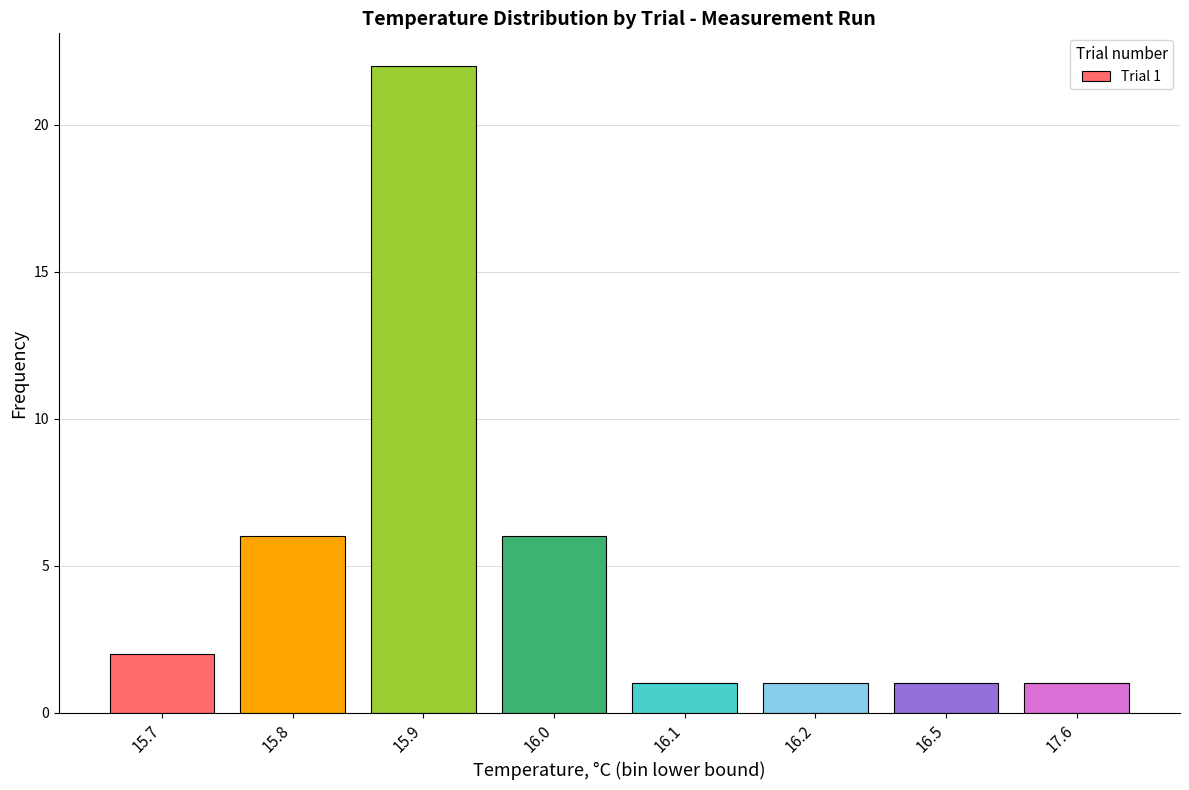

What is the maximum value shown in the chart?

22